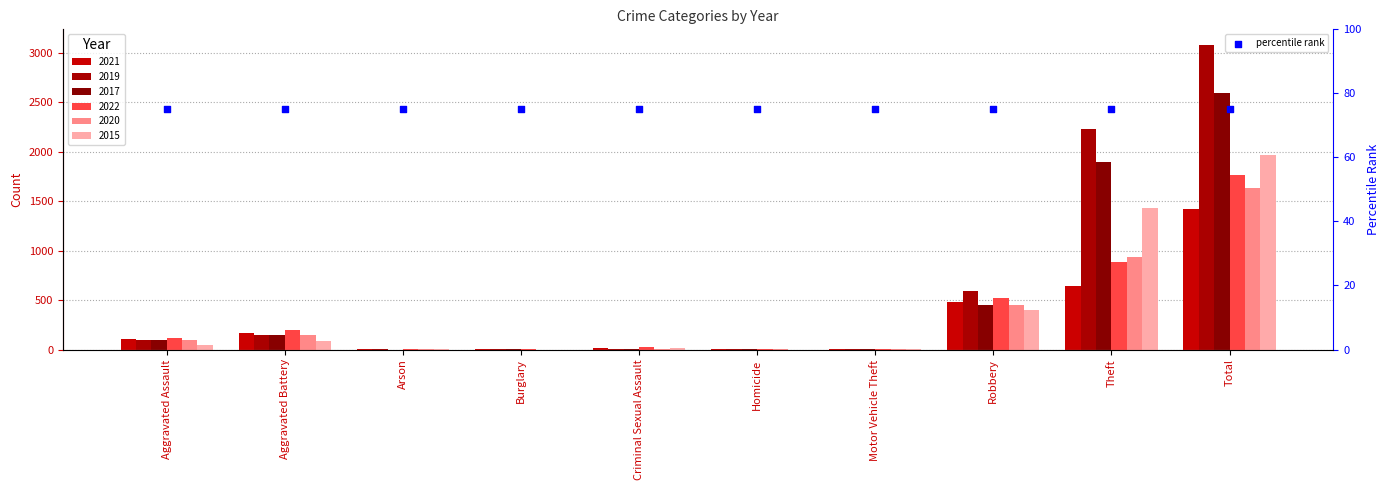

At how many categories does at least one series exceed 1601?

2